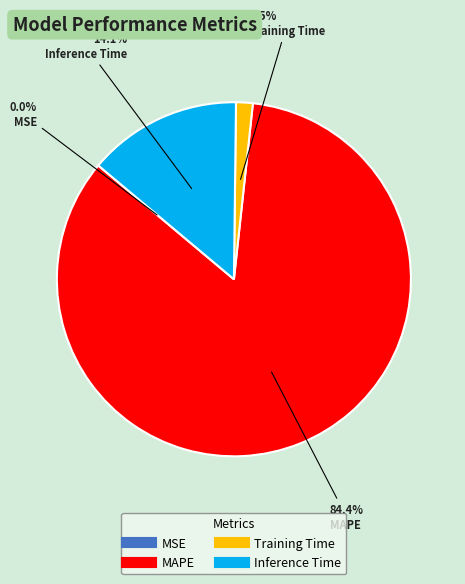

Is there a majority slice in this chart?

Yes